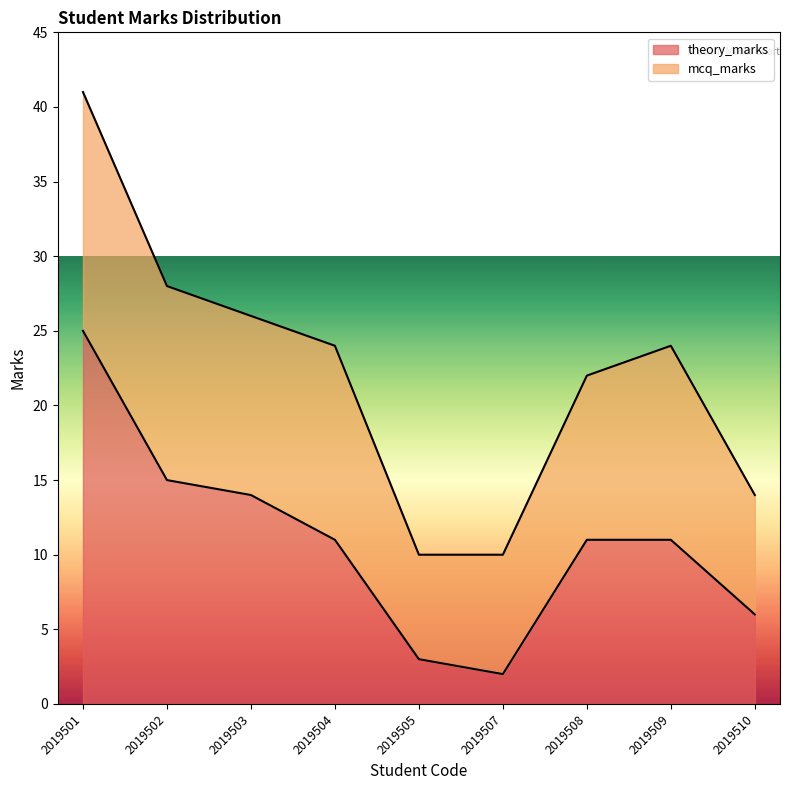

How many points are lower than both their immediate neighbors (excluding endpoints)?

1